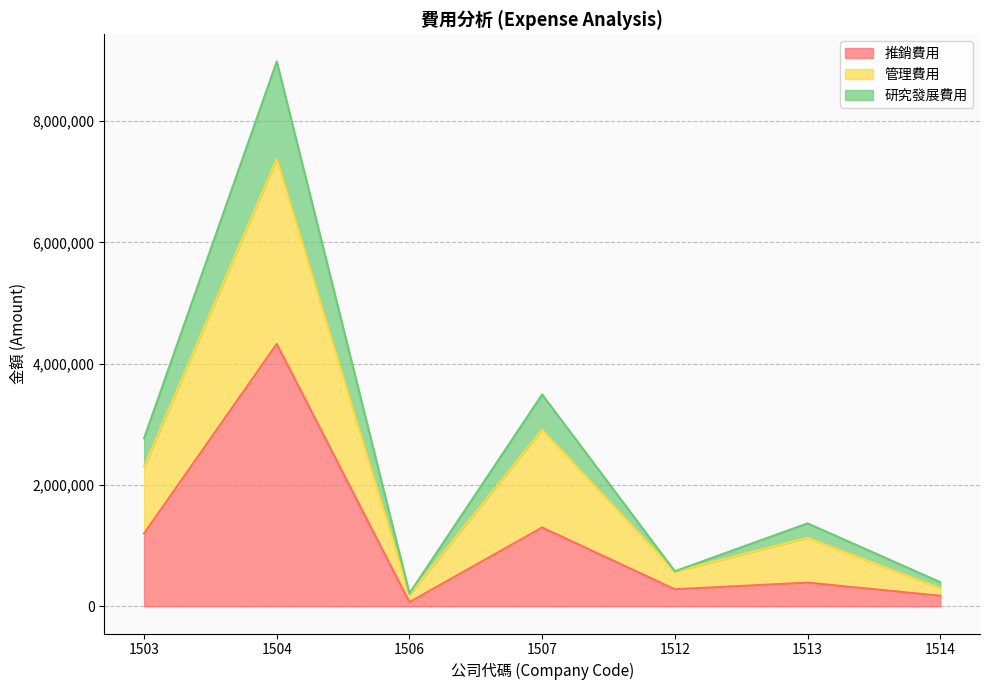

Is it true that 推銷費用 equals 389521 at 1513?

True